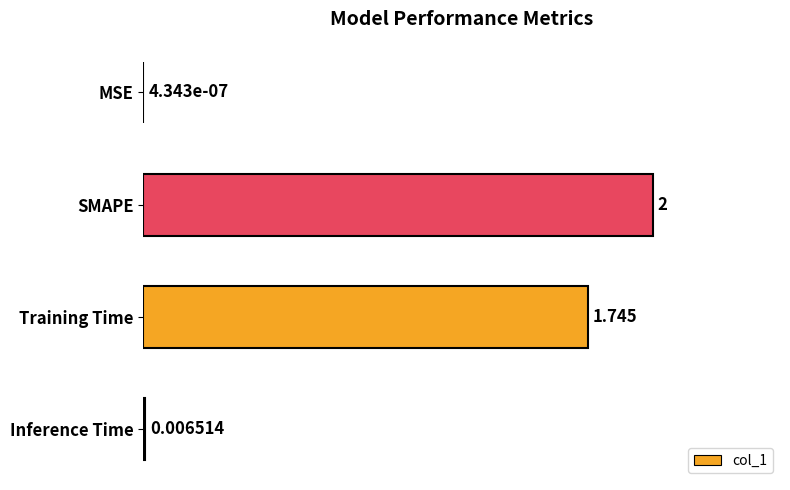

What is the greatest value displayed?

2.0